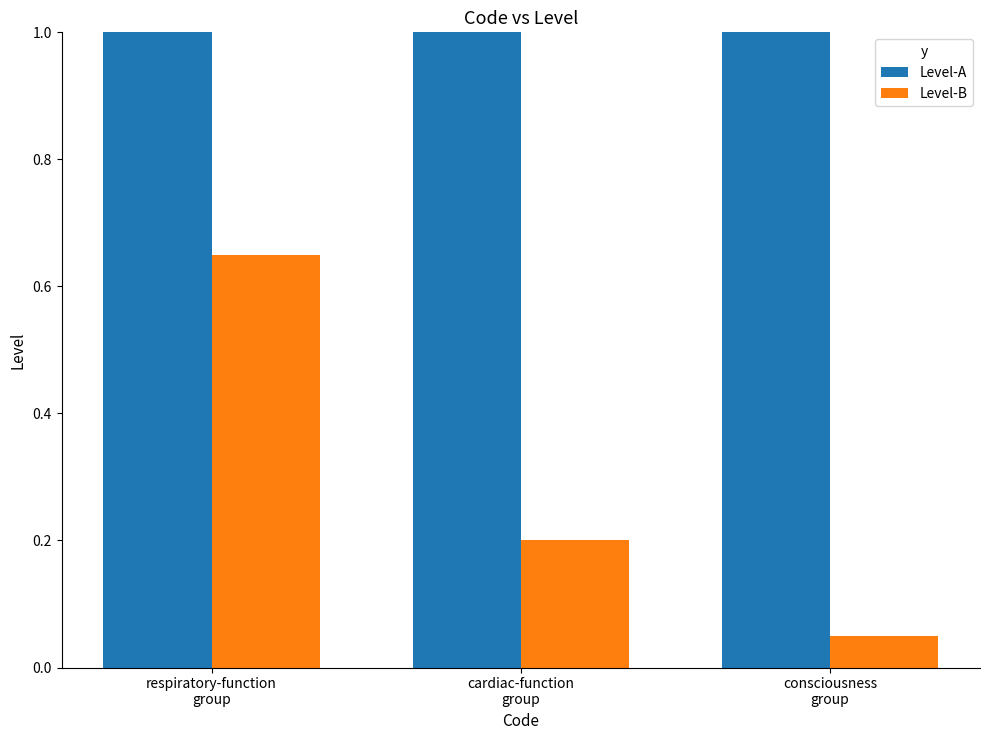

What is the maximum value for Level-A?

1.0